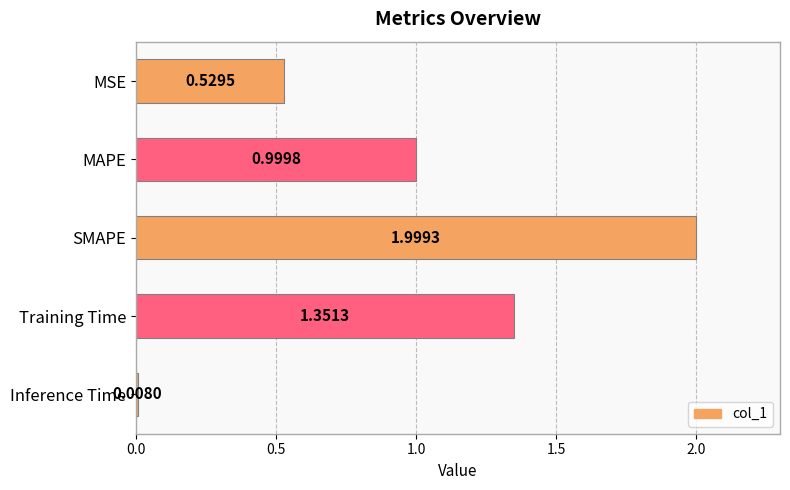

What is the average value?

1.0